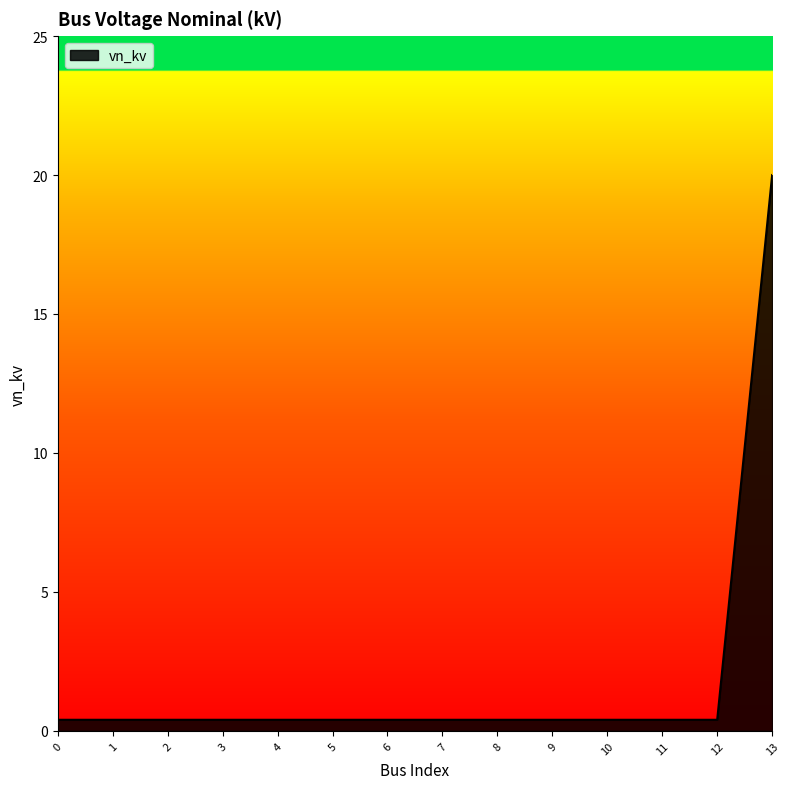

Reading right to left, list all the values displayed in this chart.

20.0	0.4	0.4	0.4	0.4	0.4	0.4	0.4	0.4	0.4	0.4	0.4	0.4	0.4